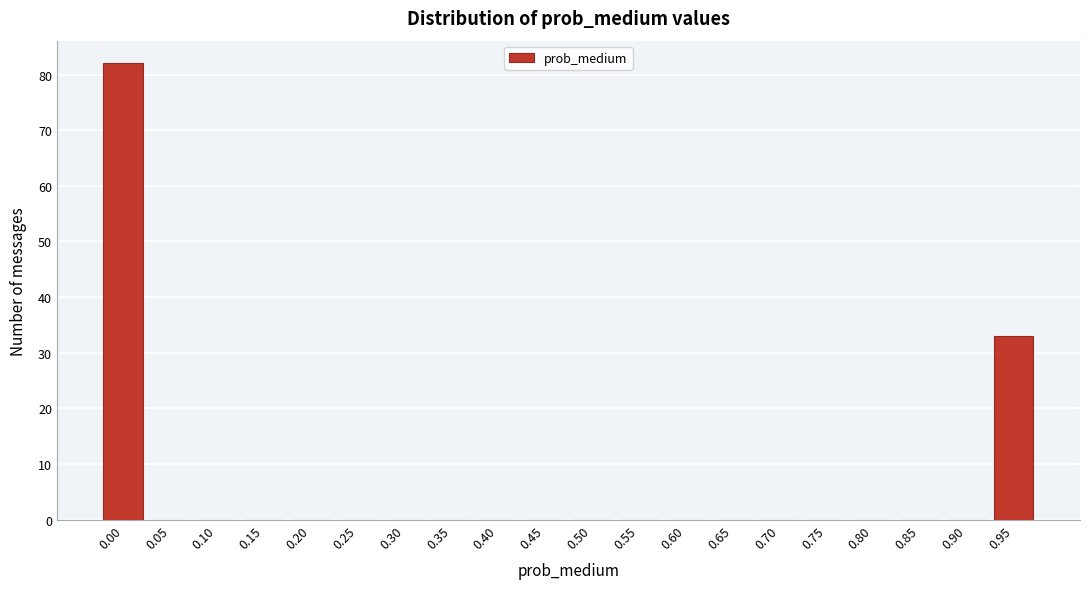

Reading right to left, what are all the values shown in this chart?

0.95=33	0.90=0	0.85=0	0.80=0	0.75=0	0.70=0	0.65=0	0.60=0	0.55=0	0.50=0	0.45=0	0.40=0	0.35=0	0.30=0	0.25=0	0.20=0	0.15=0	0.10=0	0.05=0	0.00=82